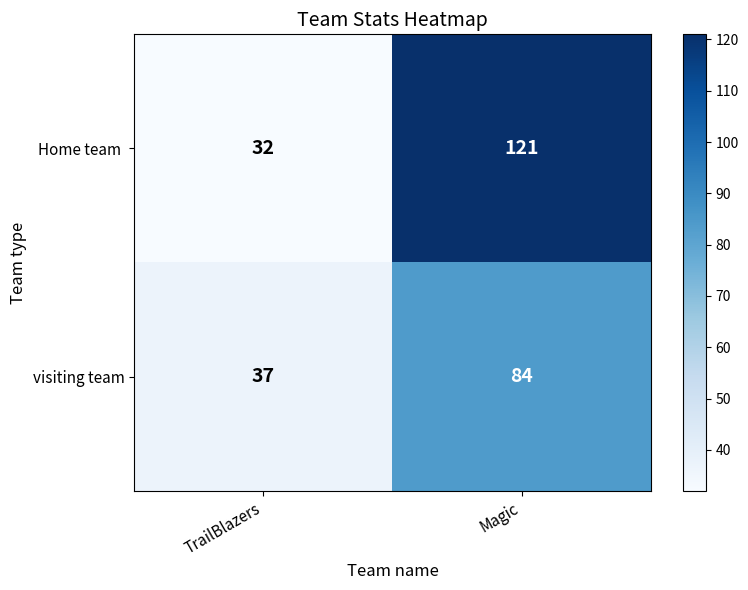

At which label is visiting team closest to 60?

TrailBlazers